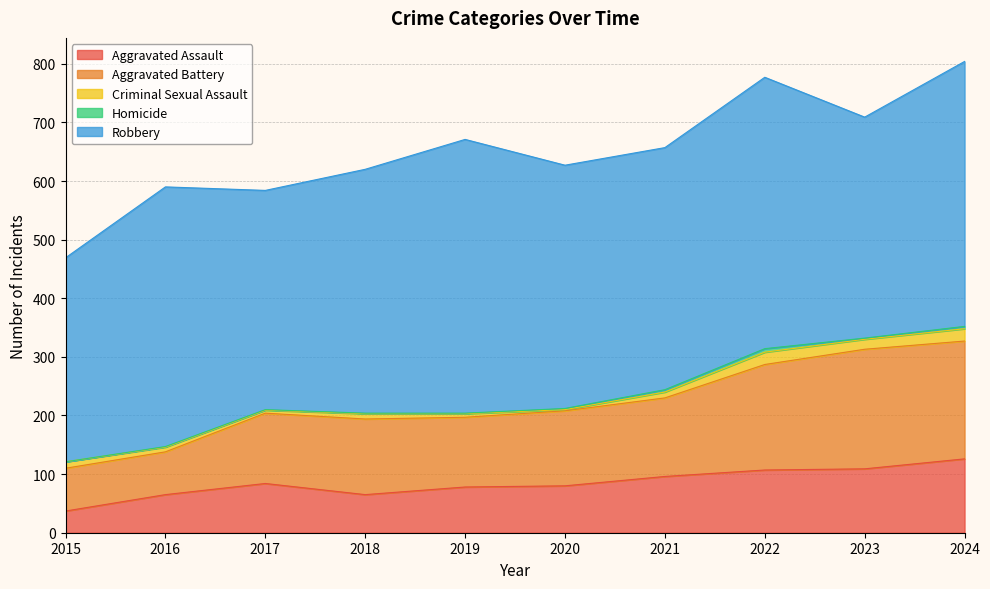

What are all the series names shown in the legend?

Aggravated Assault, Aggravated Battery, Criminal Sexual Assault, Homicide, Robbery